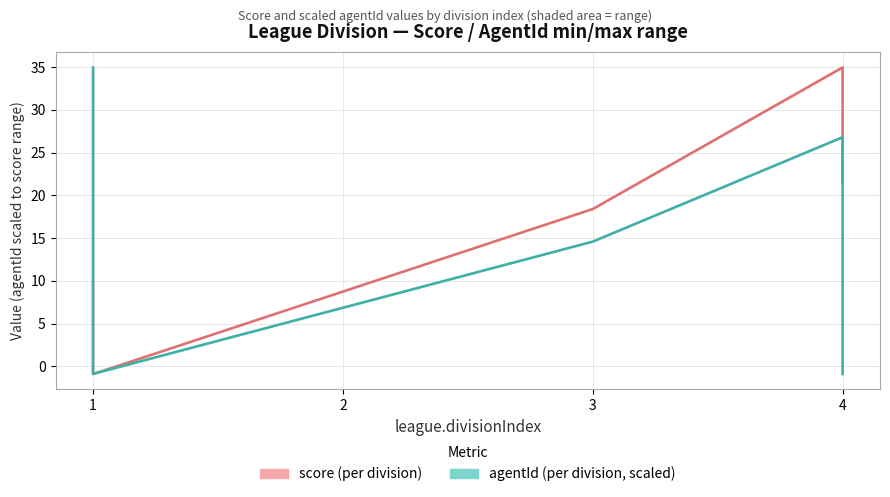

In score, how many points are lower than both neighbors (excluding endpoints)?

1